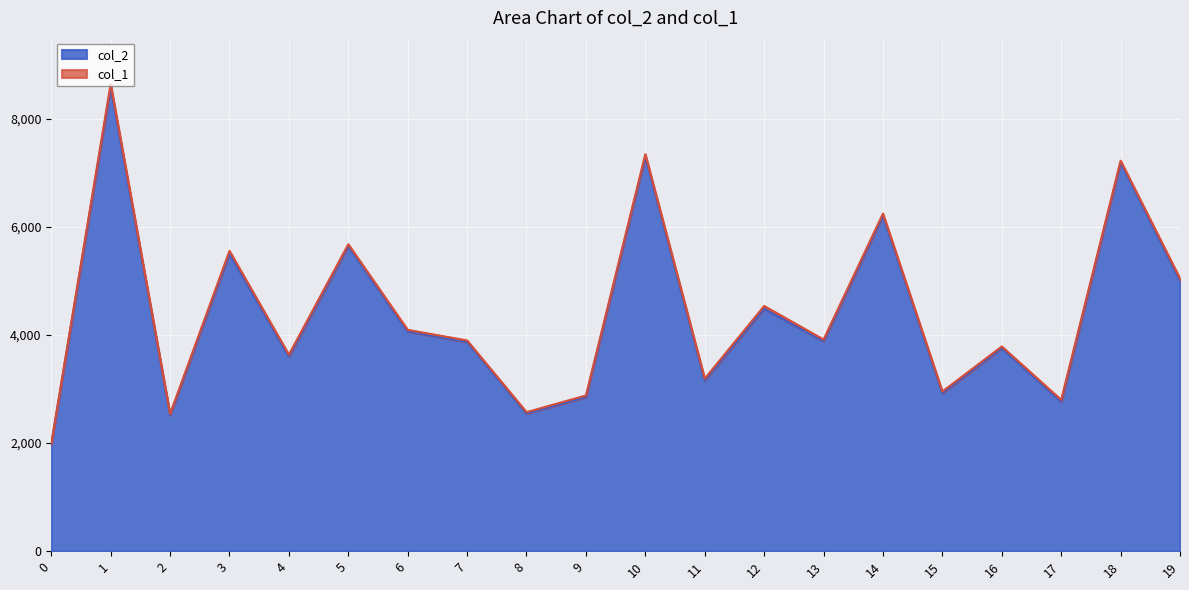

What is the approximate value at 19, to the nearest 10?

5000